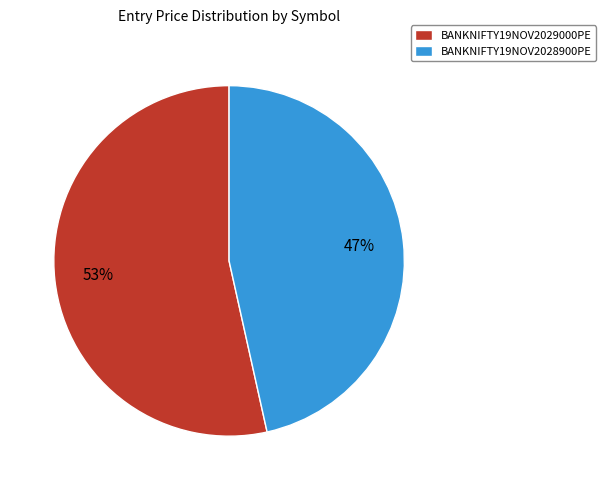

Between BANKNIFTY19NOV2028900PE and BANKNIFTY19NOV2029000PE, which is larger?

BANKNIFTY19NOV2029000PE